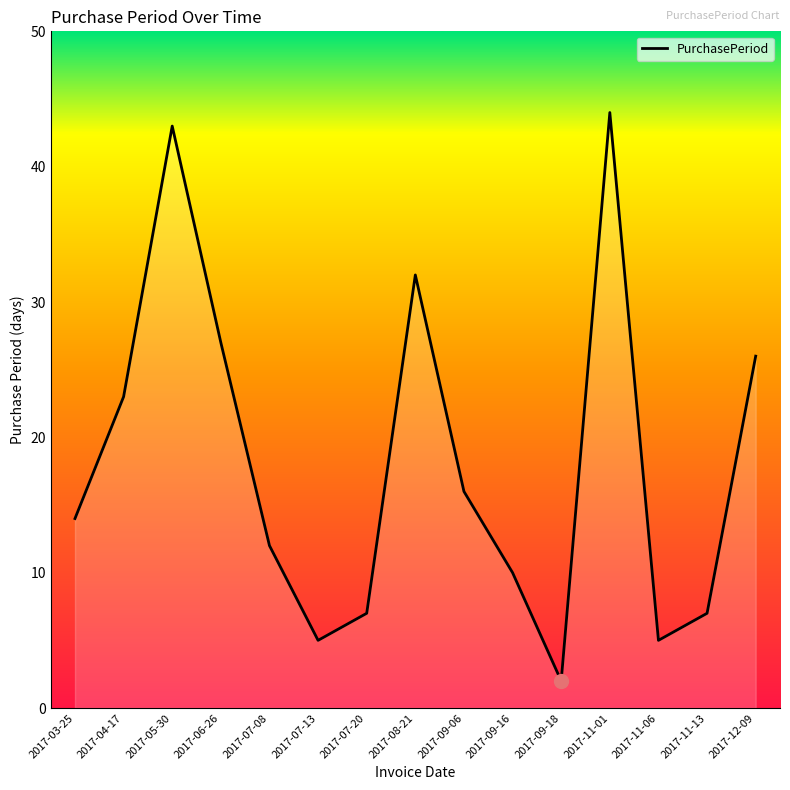

What is the sum of the values at 2017-11-13 and 2017-11-06?

12